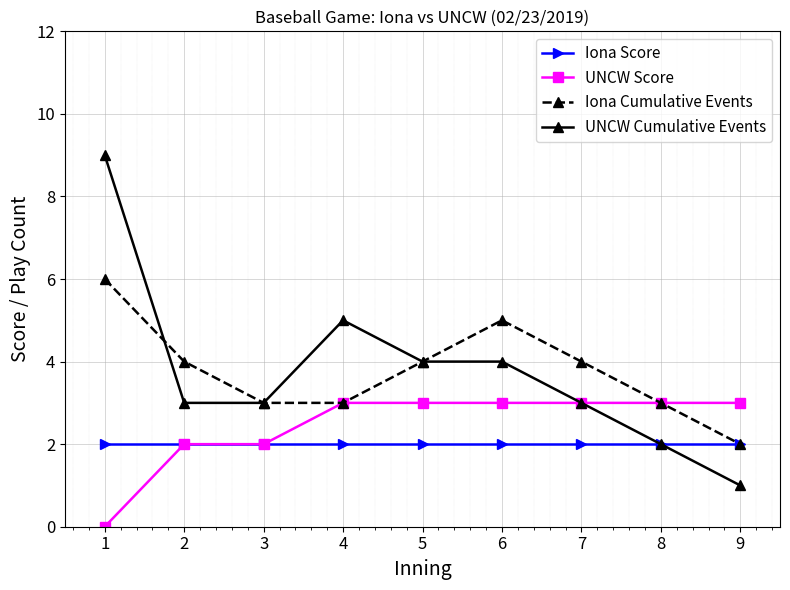

Does the chart display data point markers on the line(s)?

Yes